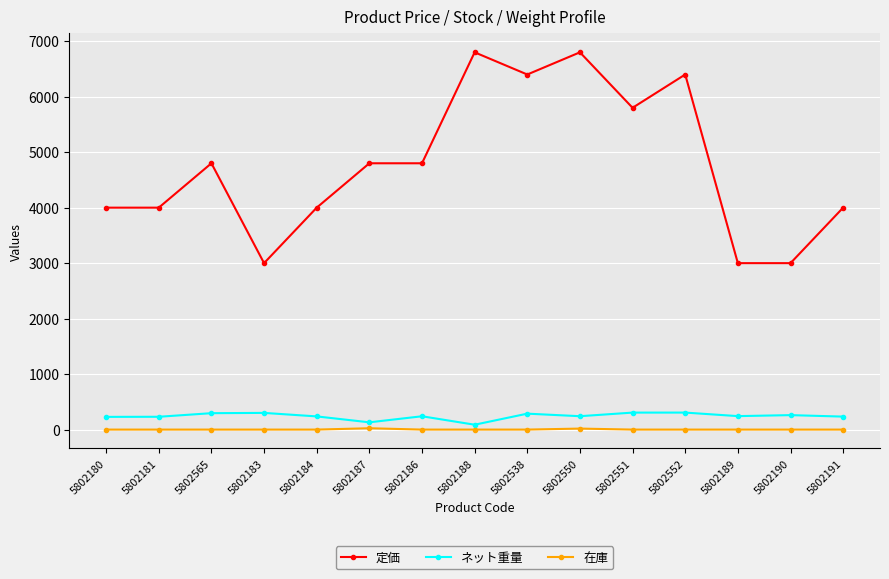

What is the label of the 13th point from the left?

5802189